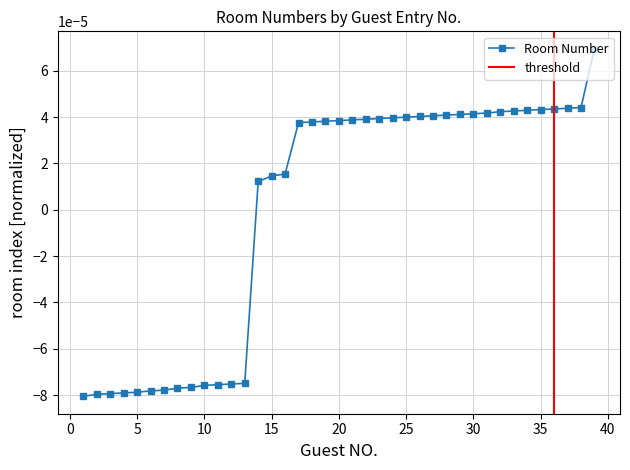

The chart shows a value of 0.0 at 17. True or false?

False